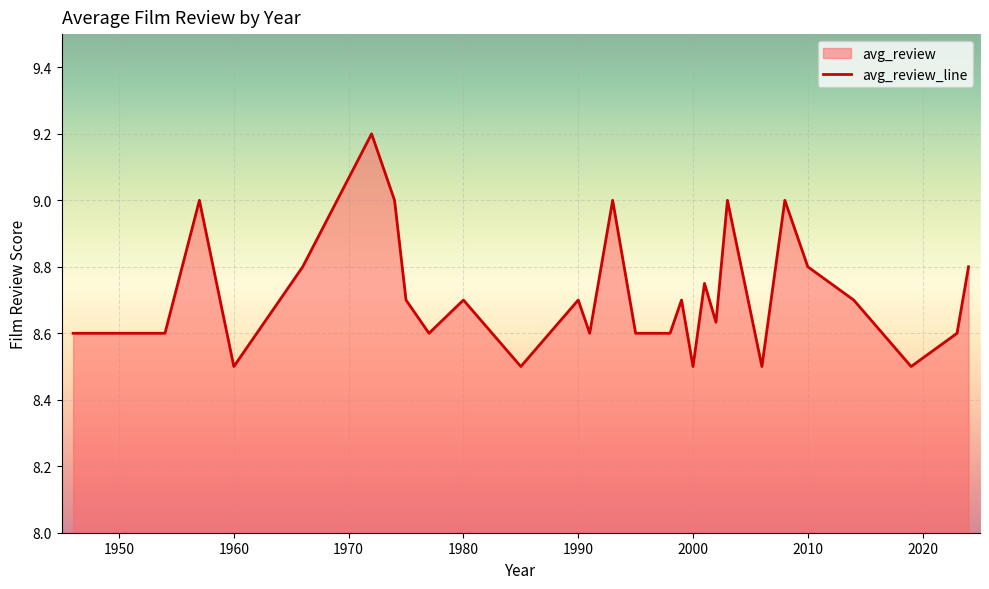

What is the minimum value shown in the chart?

8.5